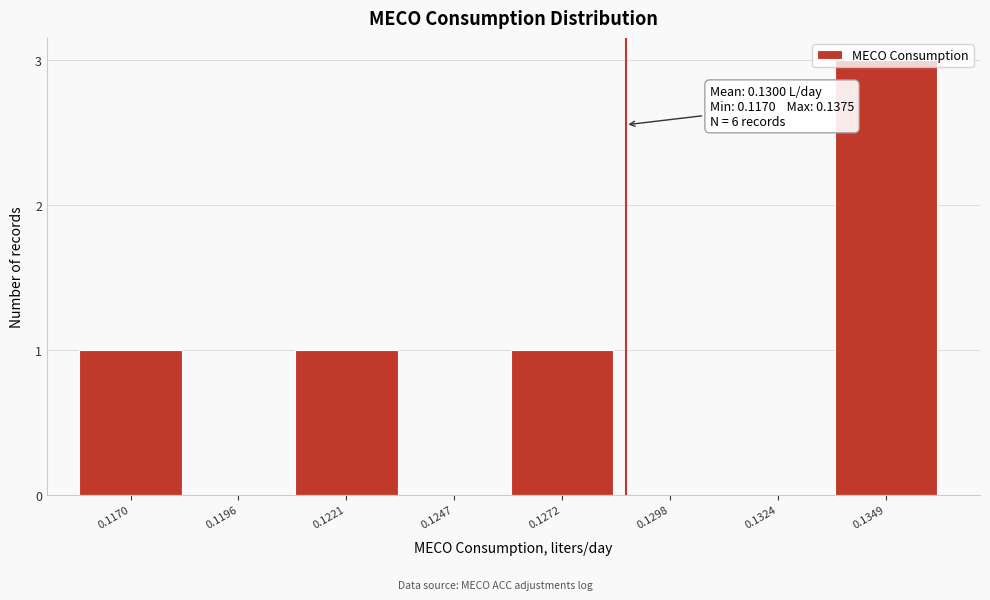

What is the maximum value shown in the chart?

3